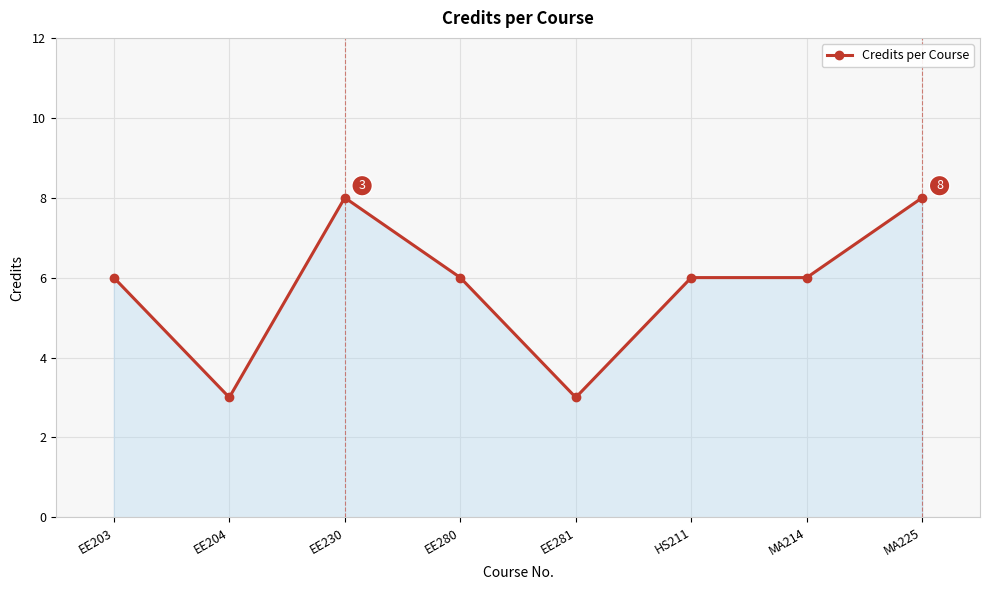

What is the difference between the values at EE280 and EE230?

2